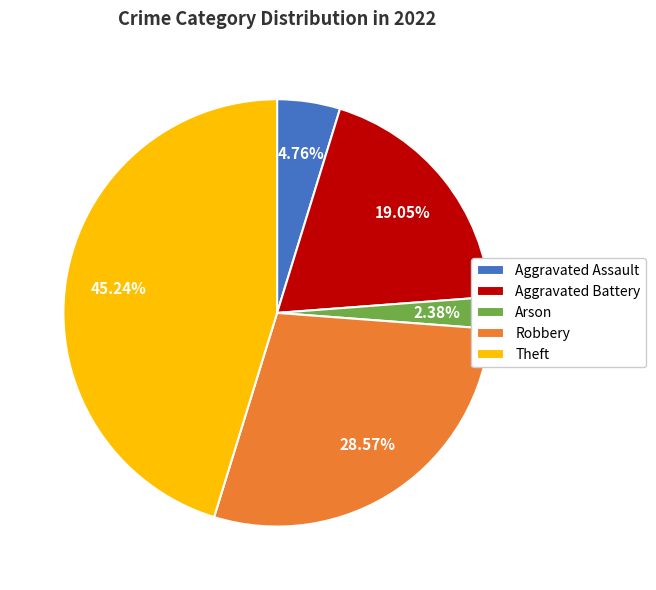

How many slices are in this pie chart?

5